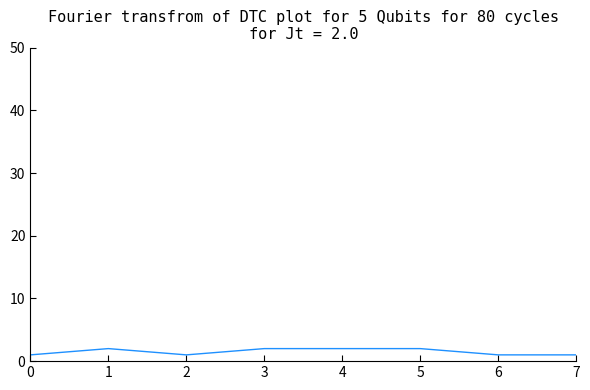

Reading right to left, what are all the values shown in this chart?

7=1	6=1	5=2	4=2	3=2	2=1	1=2	0=1